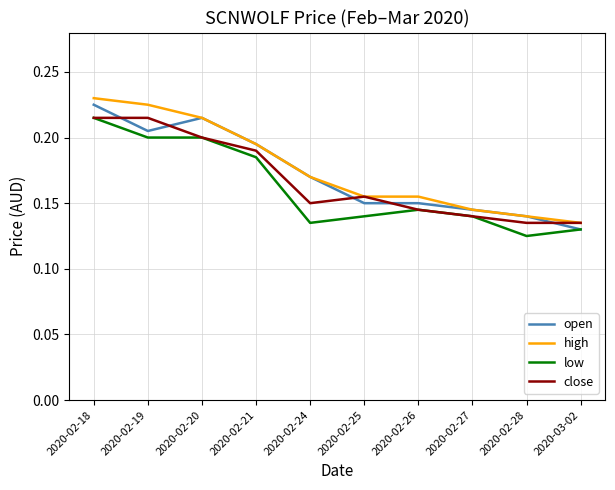

Which category has the lowest value in the open series?

2020-03-02